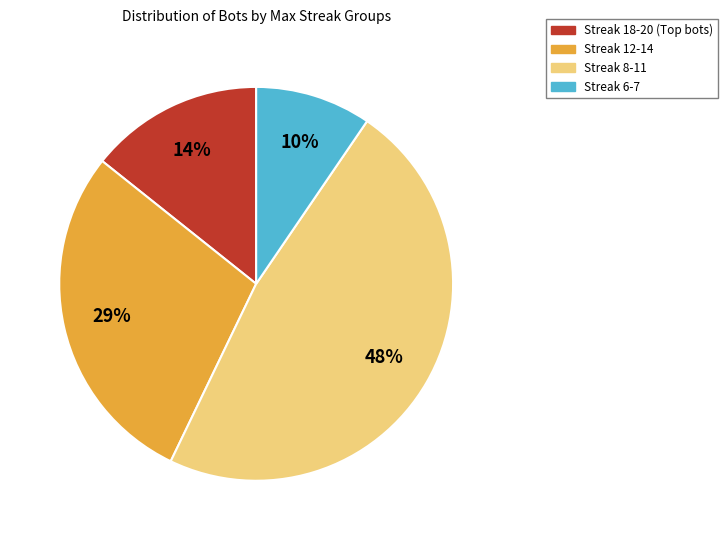

Is there any slice that represents more than half of the pie?

No